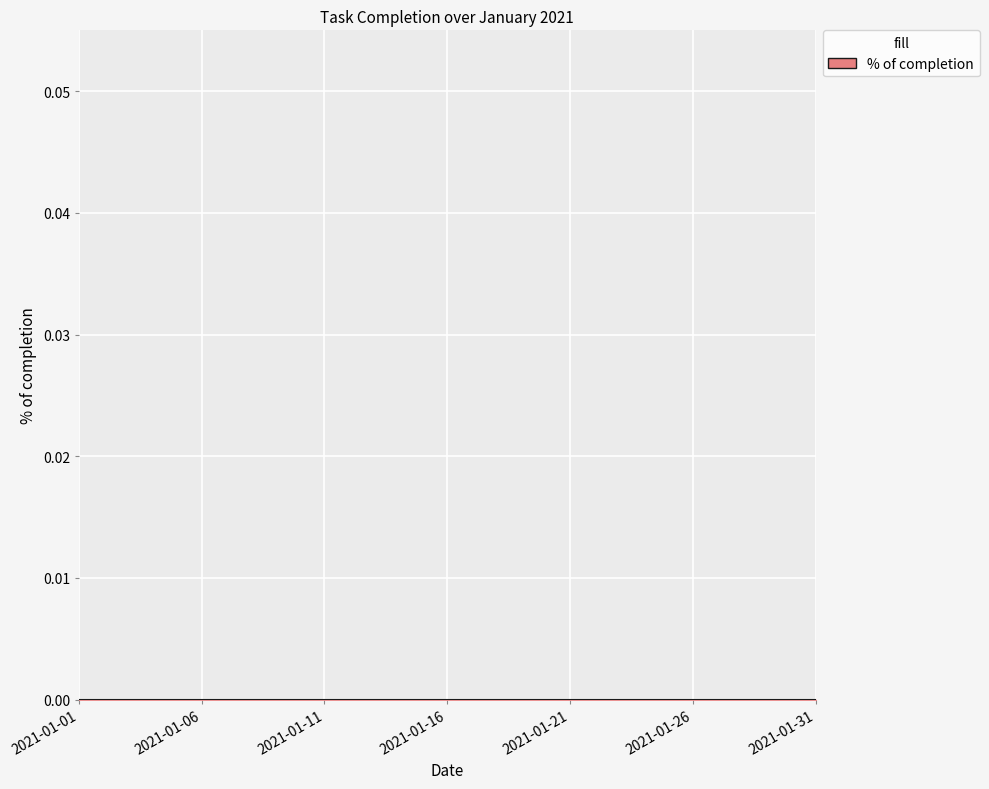

Is it true that the value at 2021-01-25 is 2?

False